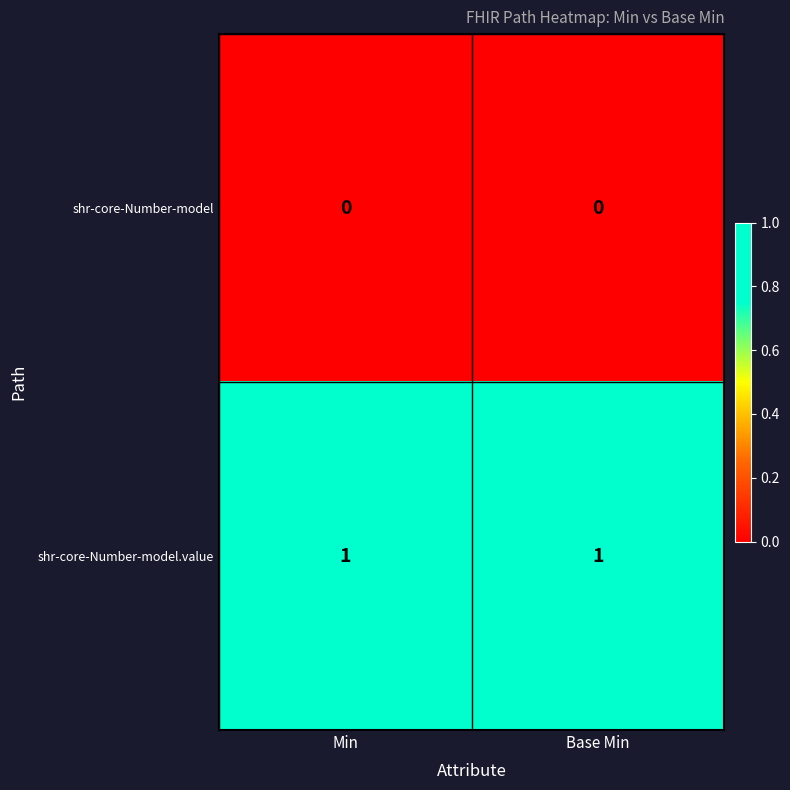

Rank the series at Base Min from highest to lowest value.

shr-core-Number-model.value, shr-core-Number-model